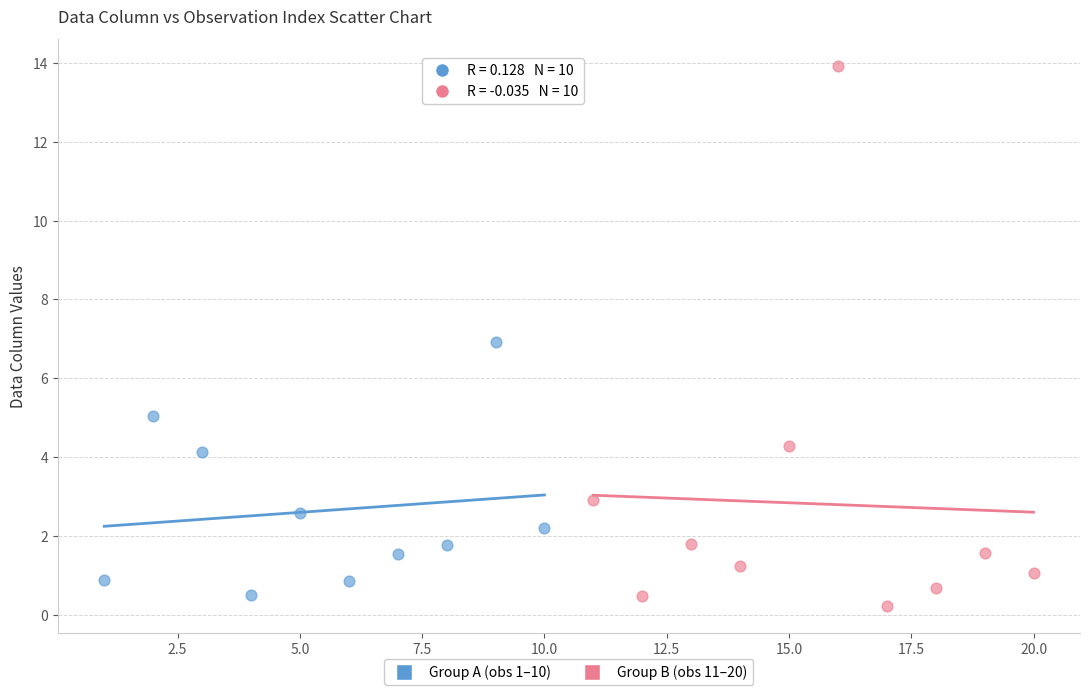

Which series has the largest Y range (max minus min)?

Group B (obs 11–20)